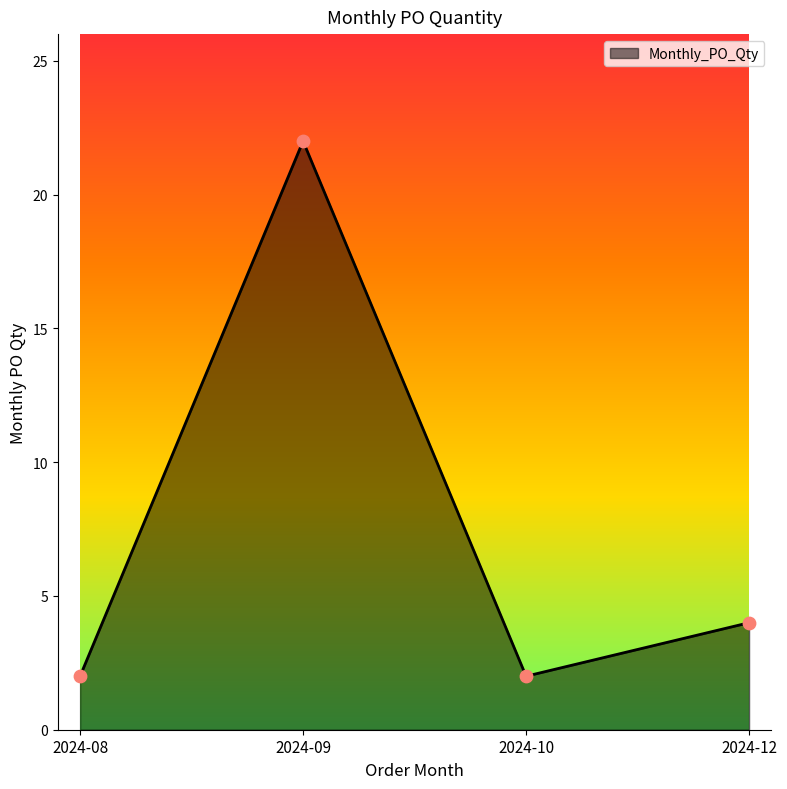

What is the ratio of the value at 2024-08 to the value at 2024-10?

1.0